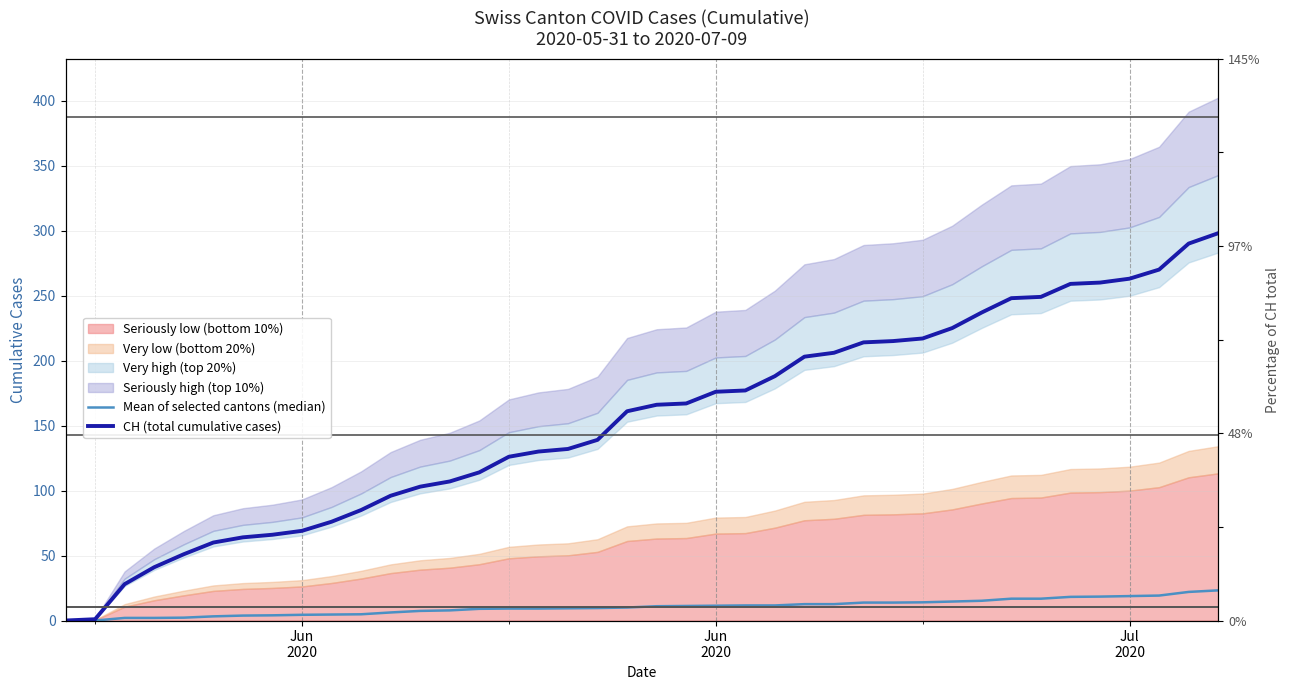

Which series has the largest total across all categories?

CH (total cumulative cases)